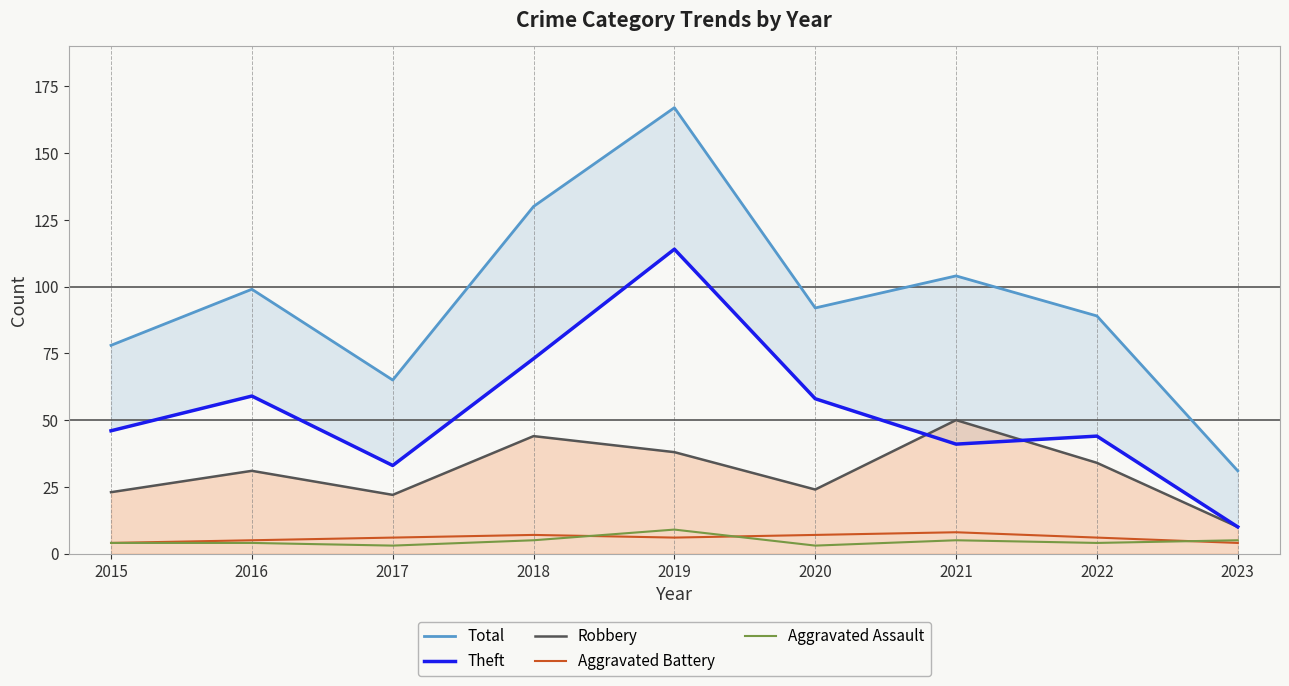

What is the approximate value of Theft at 2020?

58